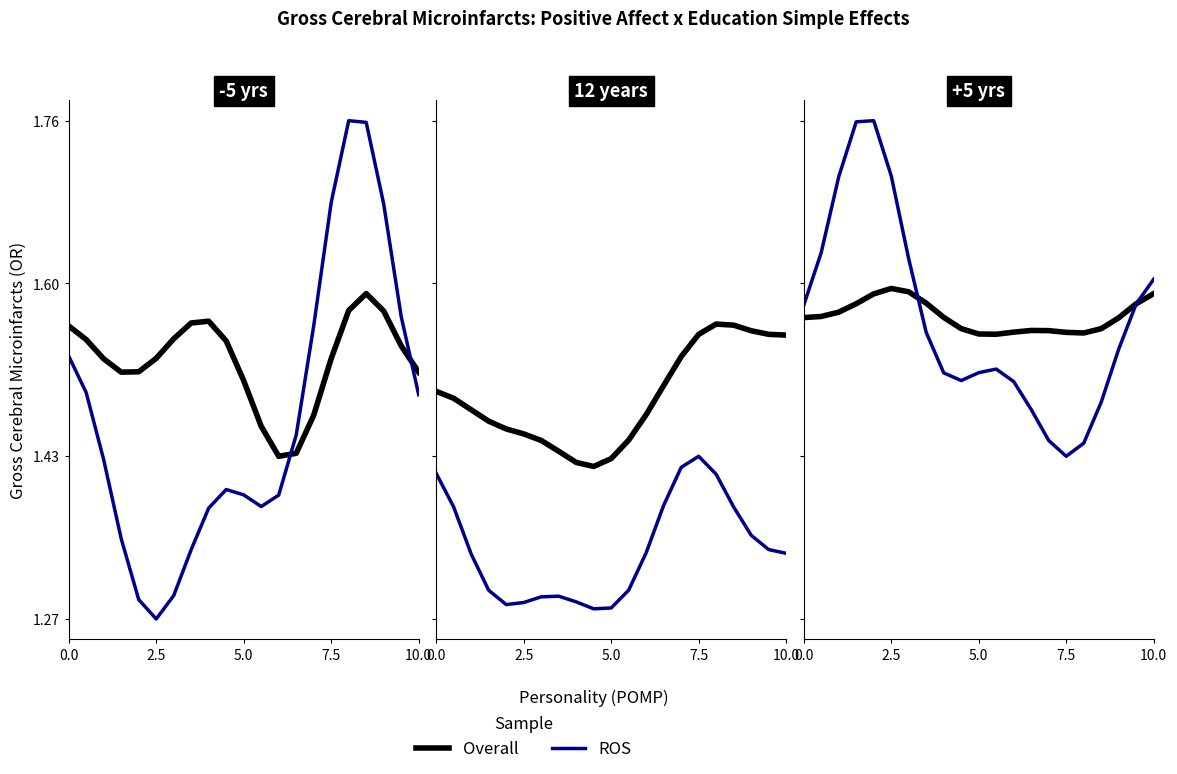

True or false: ROS has a value of 0.8 at 17.

False